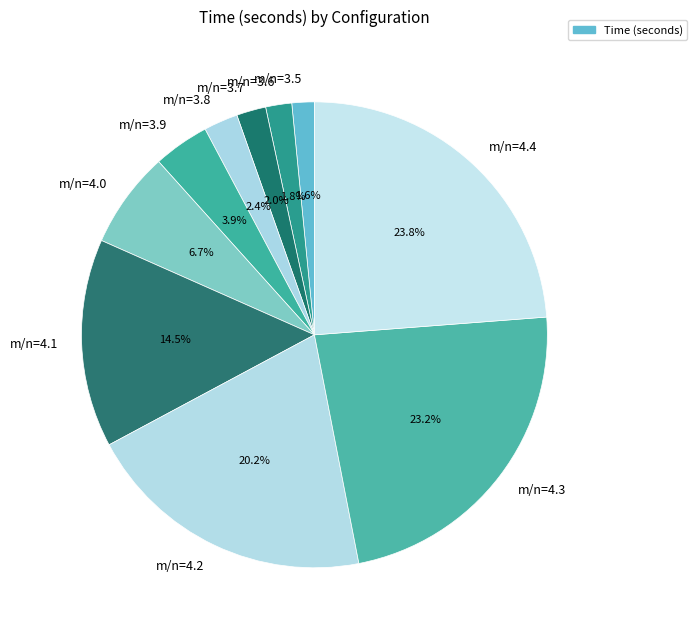

What is the largest slice in the pie chart?

m/n=4.4